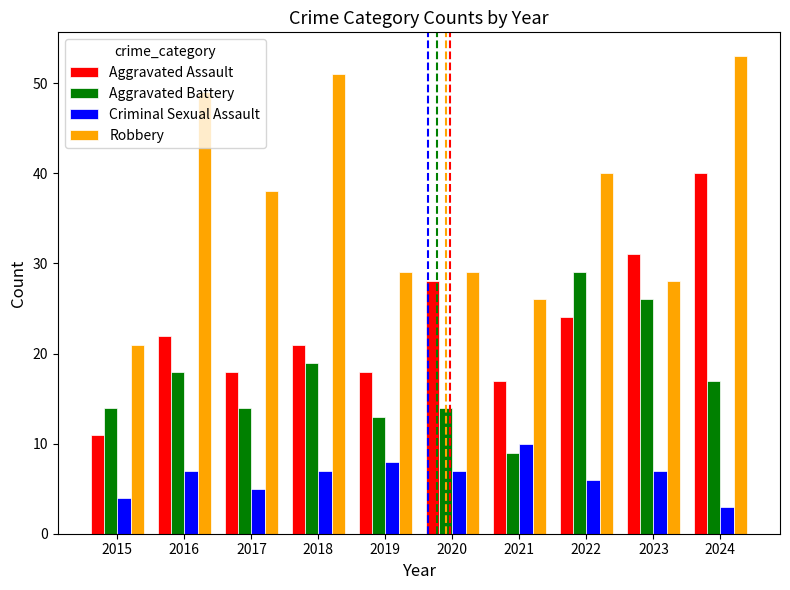

At how many categories does at least one series exceed 36?

5